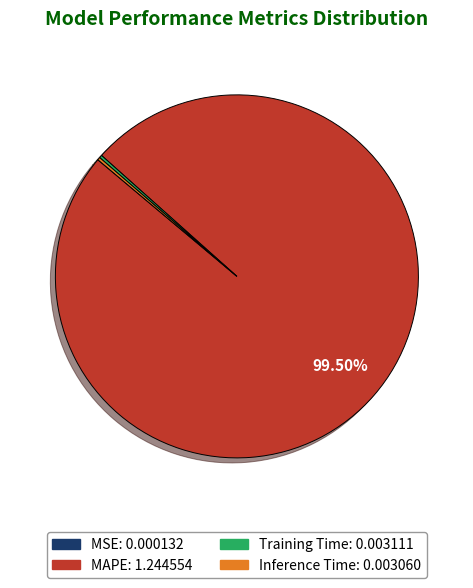

Which category accounts for the majority?

MAPE